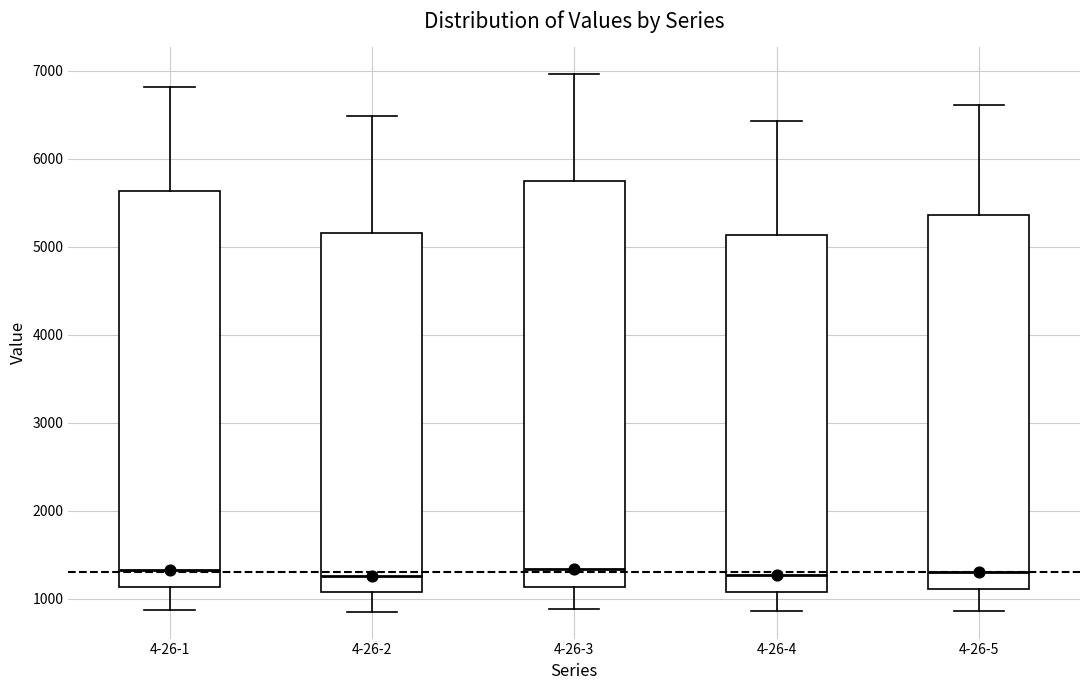

Which box is the tallest, from its lower edge to its upper edge?

4-26-3